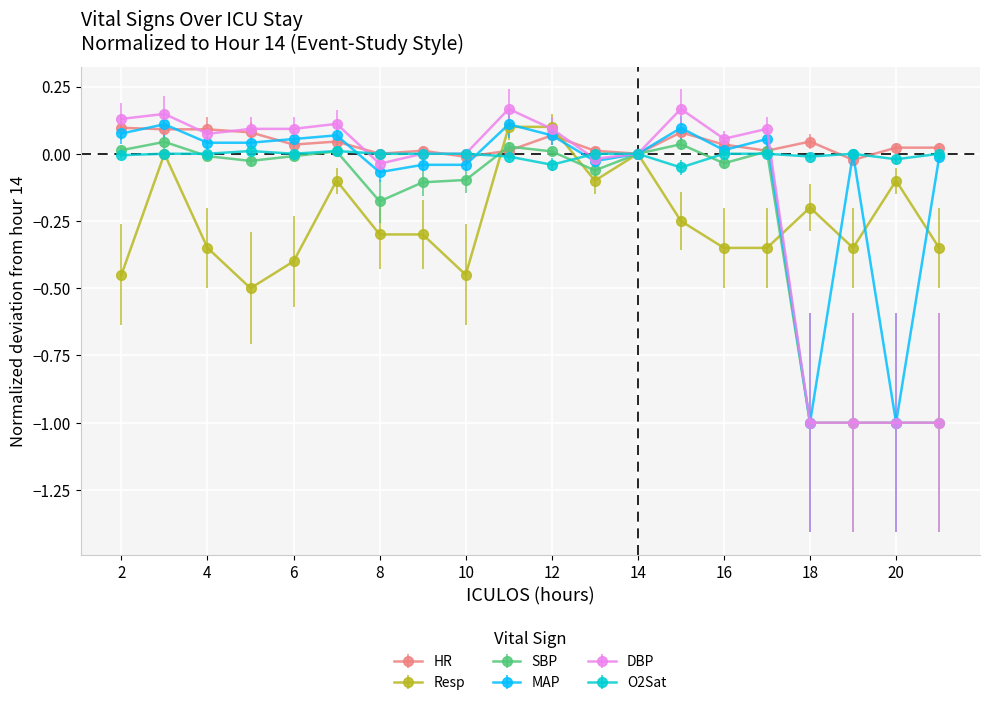

Count the number of categories in the chart.

20